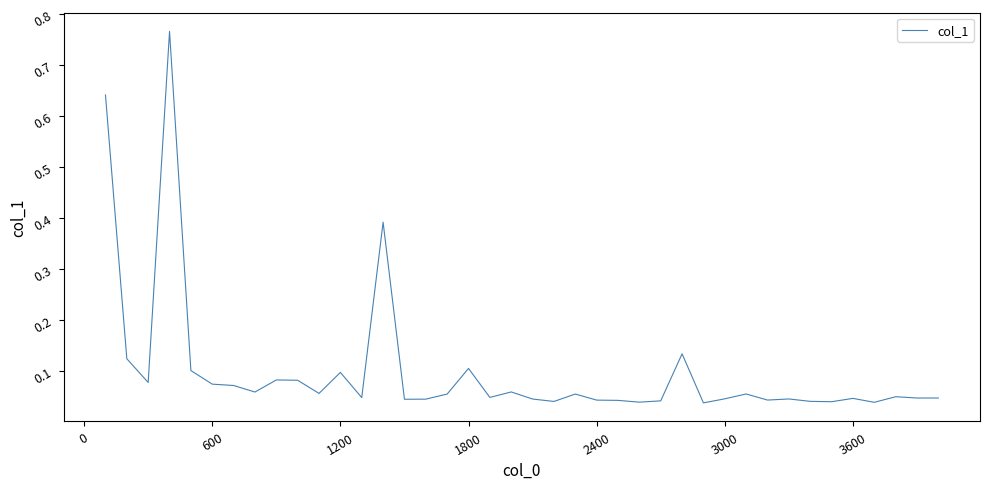

What is the difference between the maximum and minimum values?

0.7